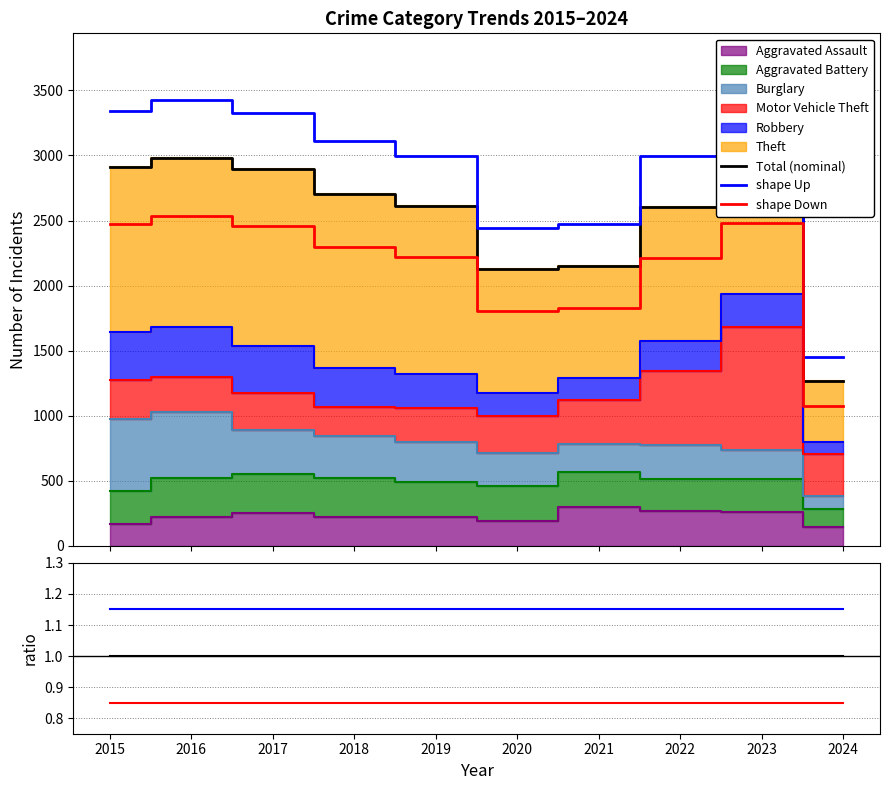

What is the maximum value for Total (nominal)?

2978.0